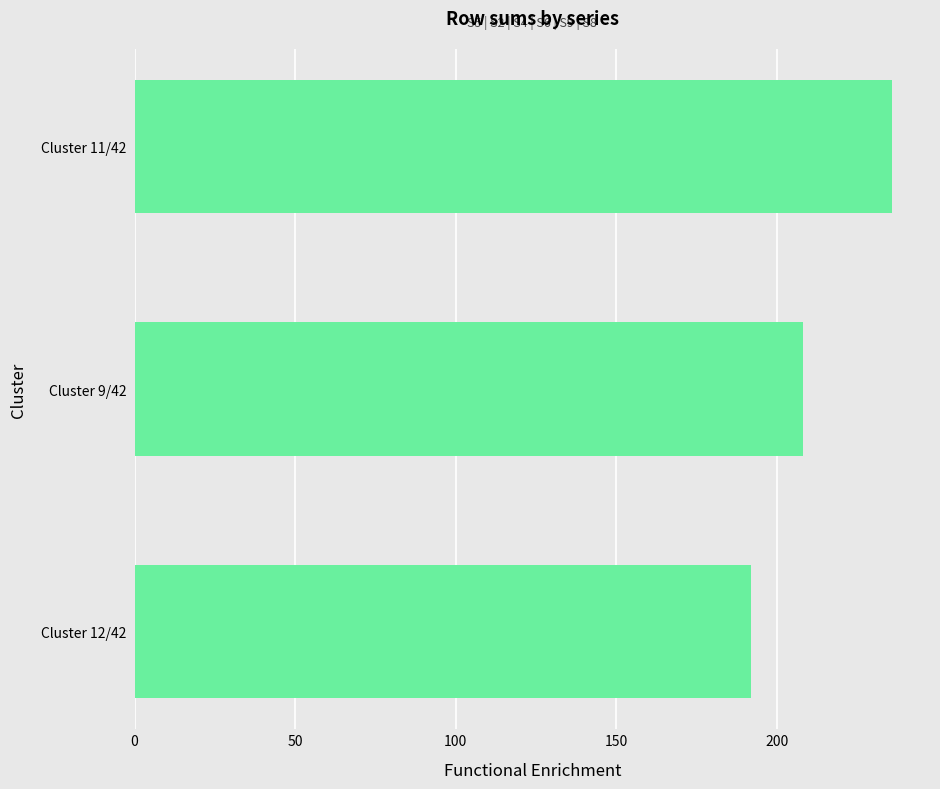

Between Cluster 11/42 and Cluster 9/42, which is larger?

Cluster 11/42